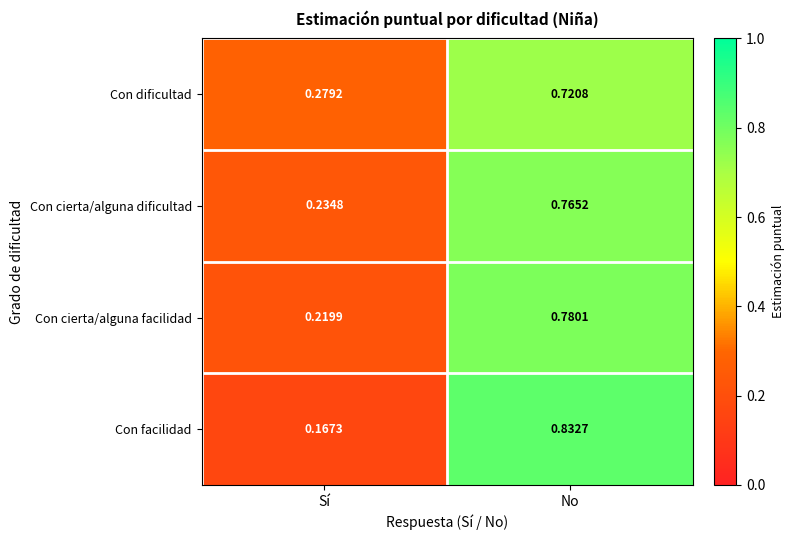

At which category is the sum across all series the highest?

No